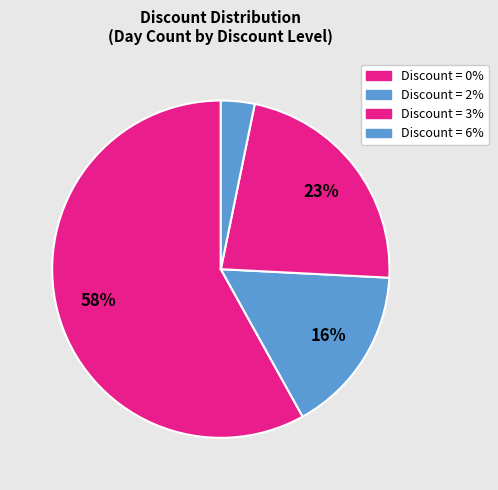

How many segments does this pie chart have?

4